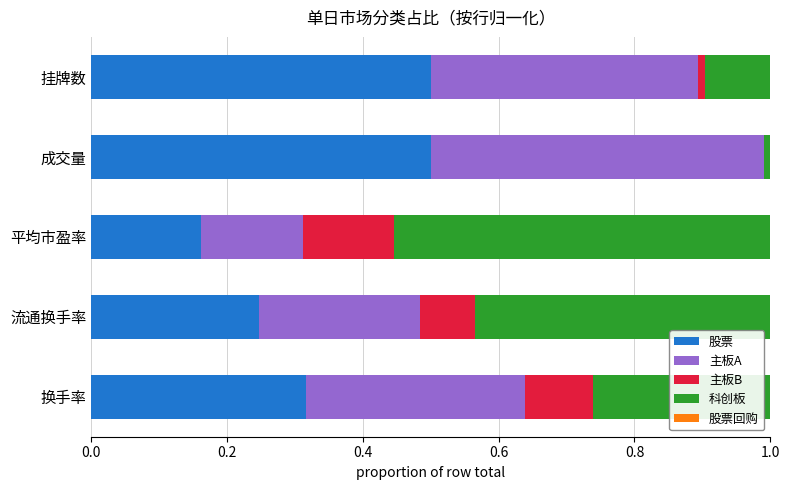

What is the highest value of the 股票 series?

0.5